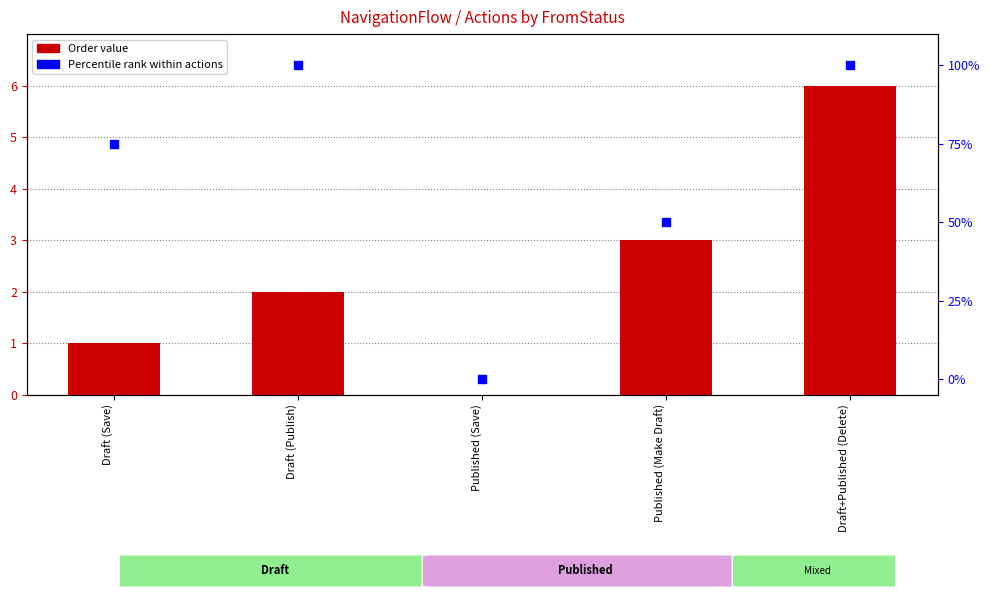

Which series has the largest total across all categories?

Percentile rank (Action order)